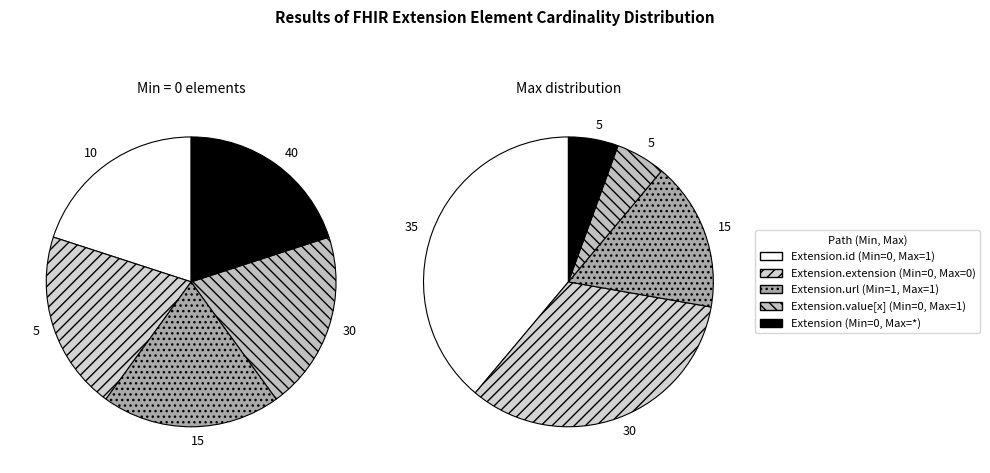

To the nearest percent, what is the difference between the largest and smallest slice percentages?

33%